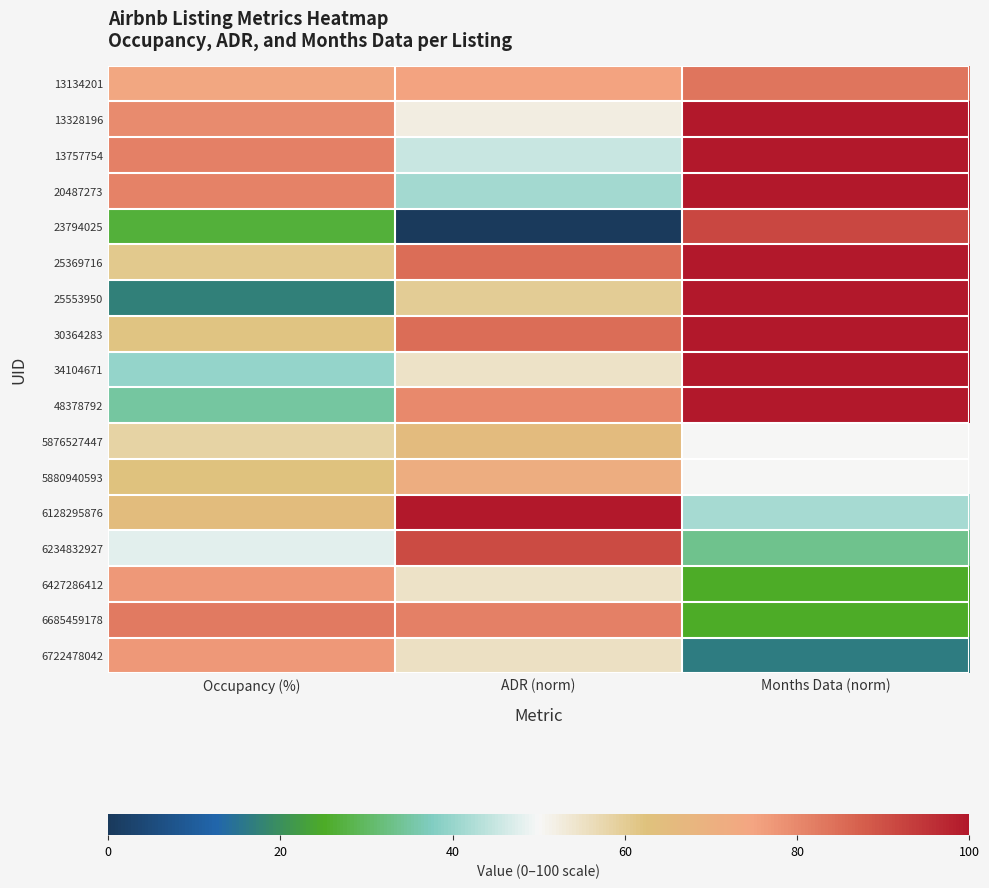

At which category is the sum across all series the highest?

Months Data (norm)